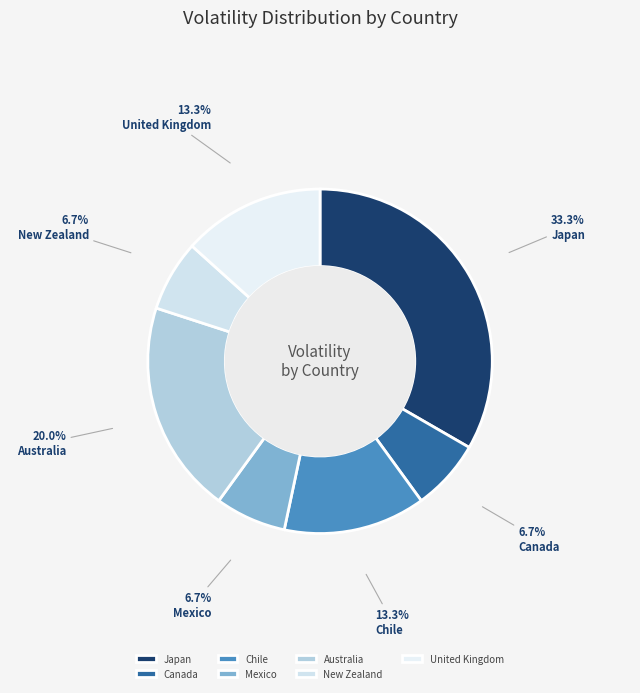

To the nearest percent, what is the average slice percentage?

14%